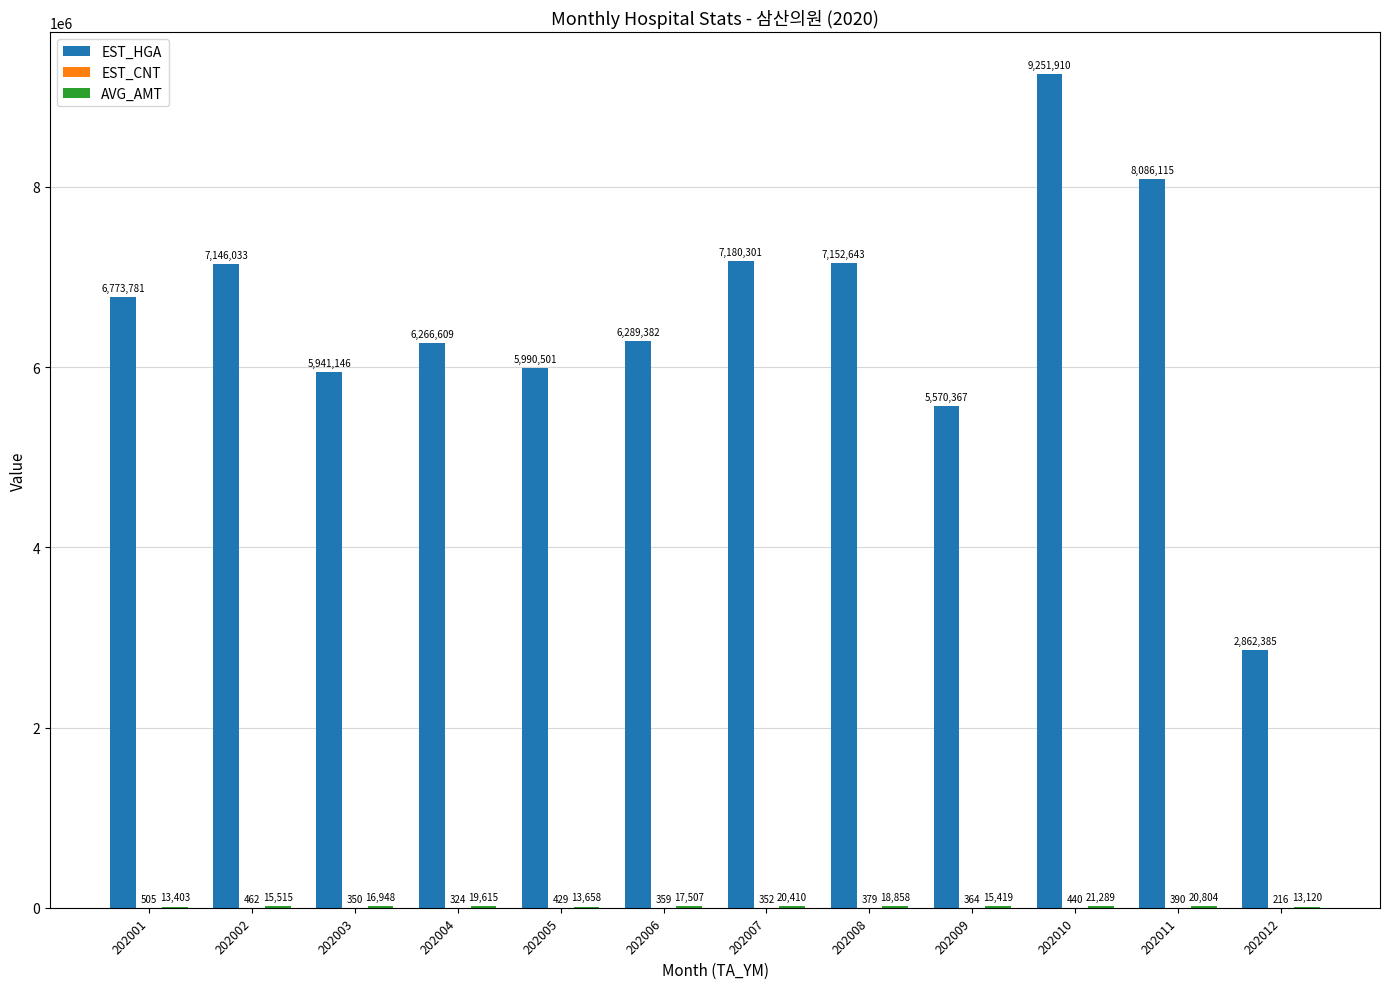

What is the sum of the EST_HGA values at 202012 and 202002?

10008418